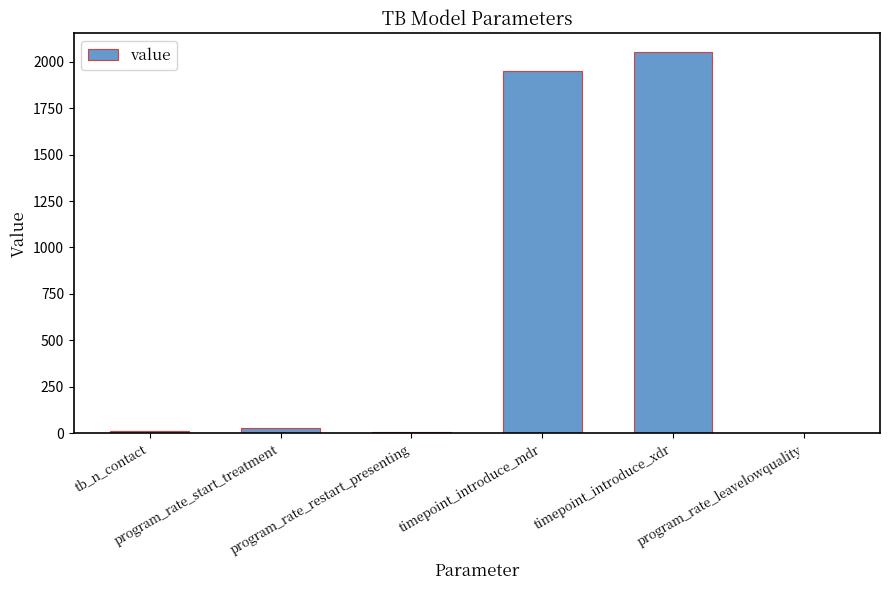

What is the maximum value shown in the chart?

2050